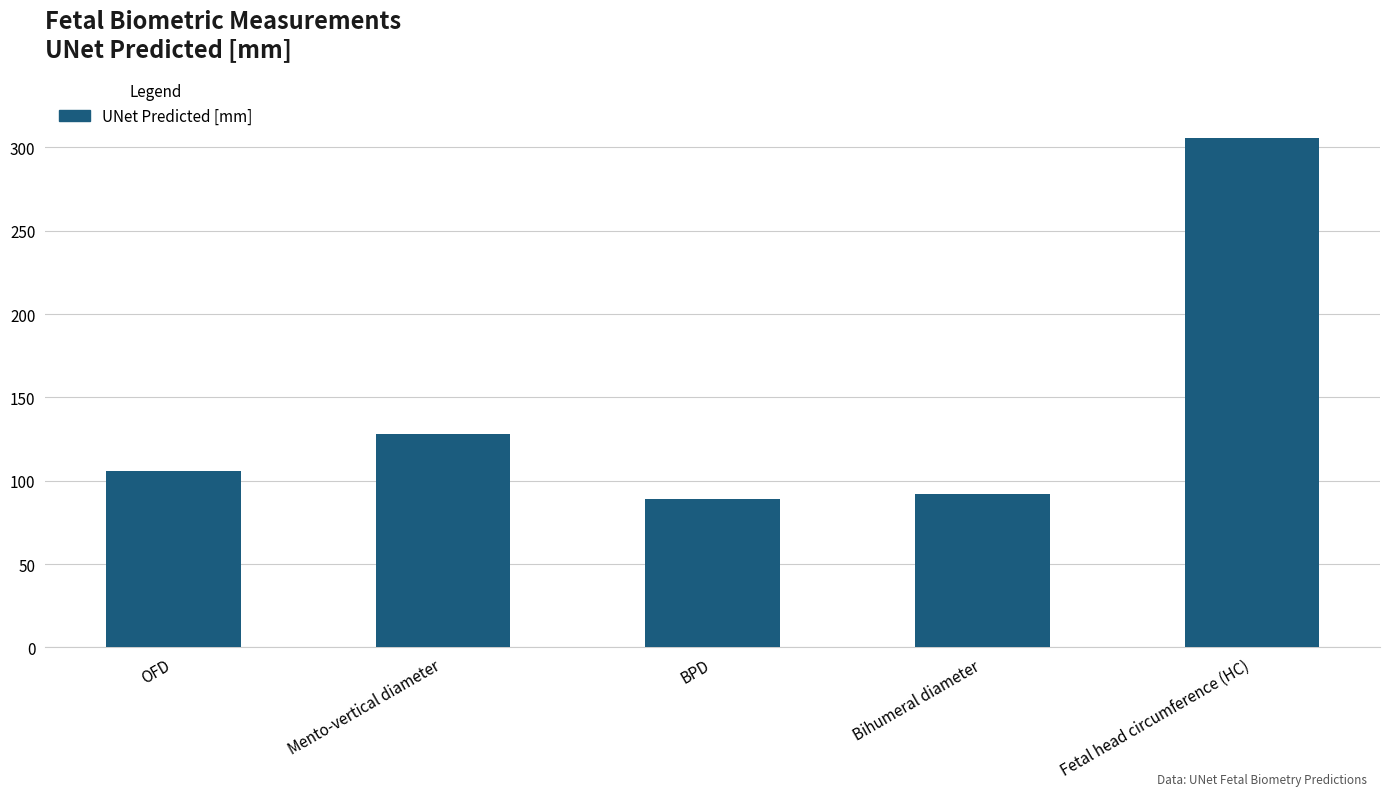

Are the bars grouped side by side (vs. stacked)?

No